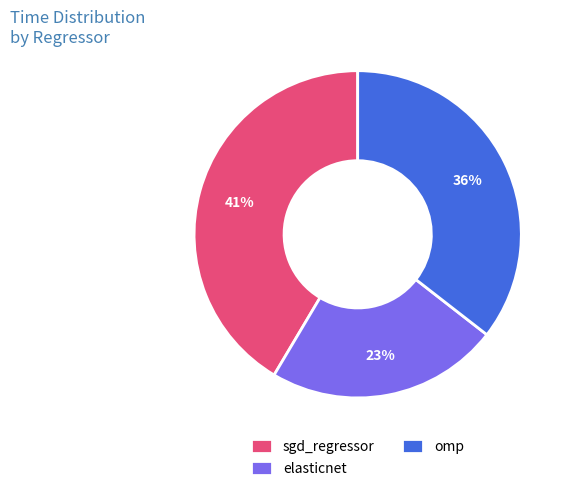

To the nearest percent, what is the difference between the largest and smallest slice percentages?

18%